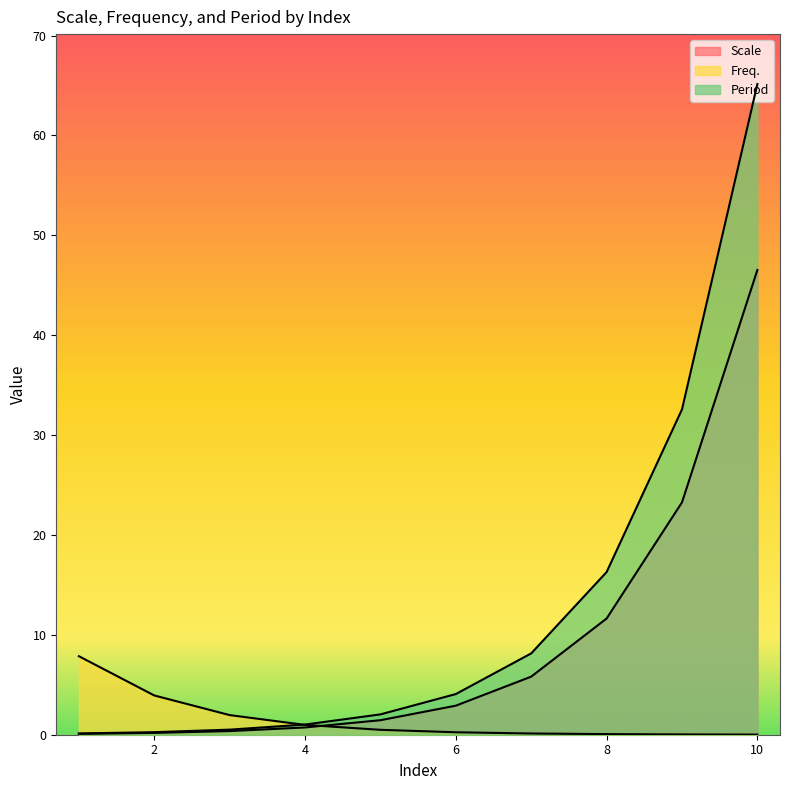

What is the spread (max minus min) of values at 7?

8.0